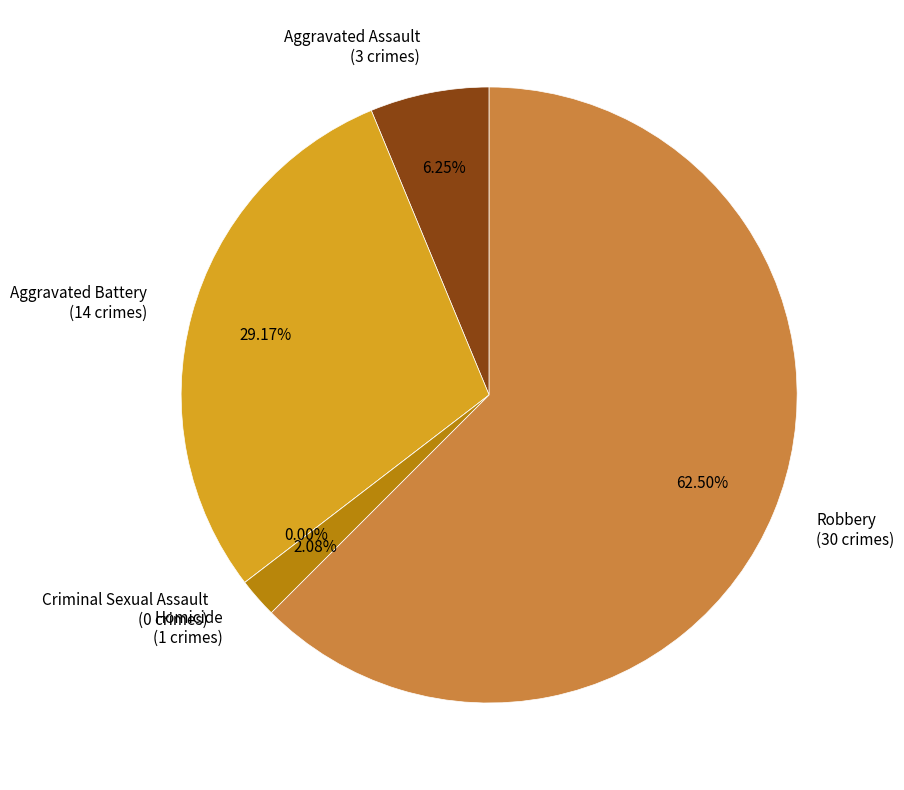

To the nearest percent, what is the combined percentage of Robbery and Criminal Sexual Assault?

62%